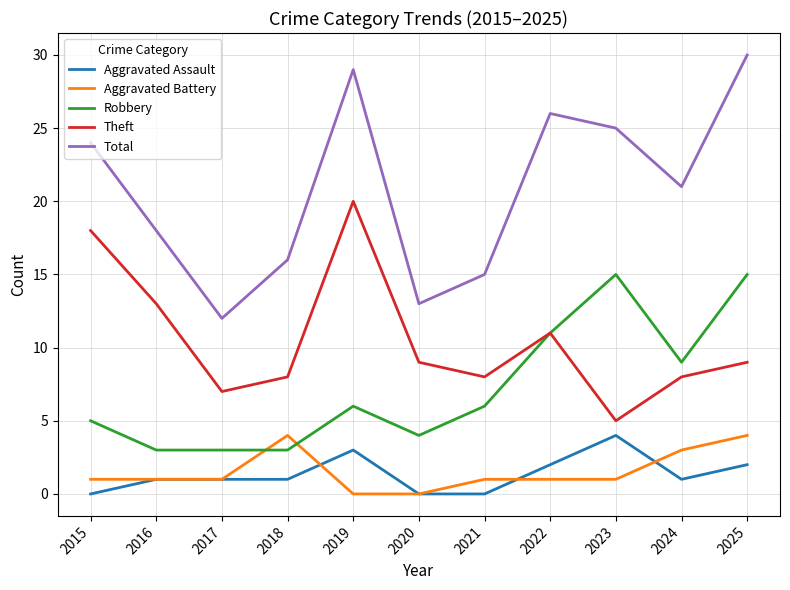

Which series has the largest total across all categories?

Total